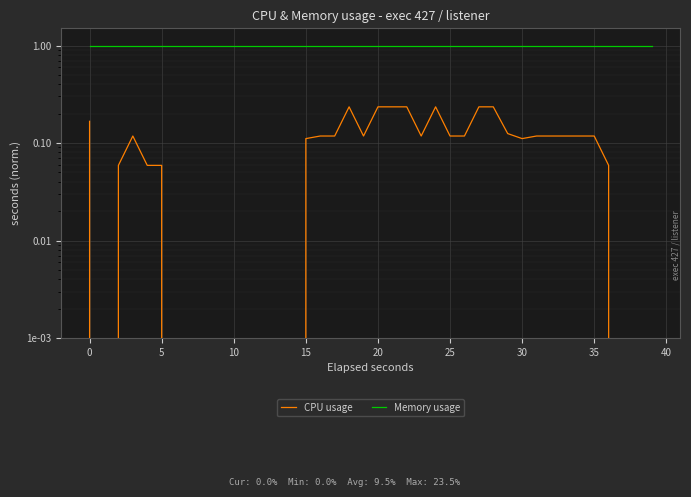

True or false: CPU usage and Memory usage intersect in this chart.

False